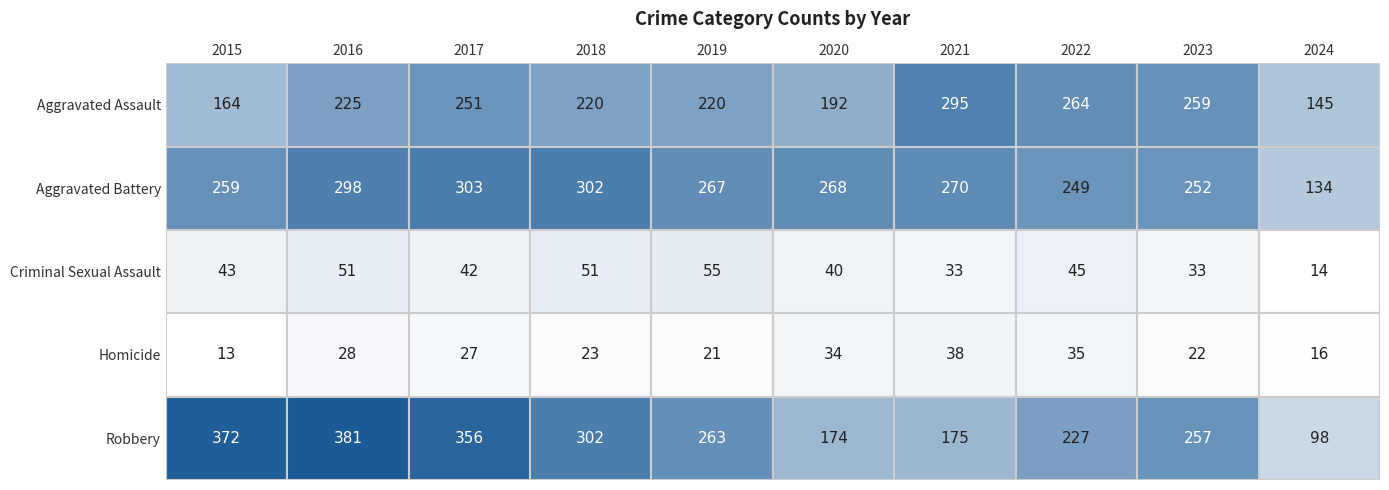

Which series has the widest spread of values?

Robbery